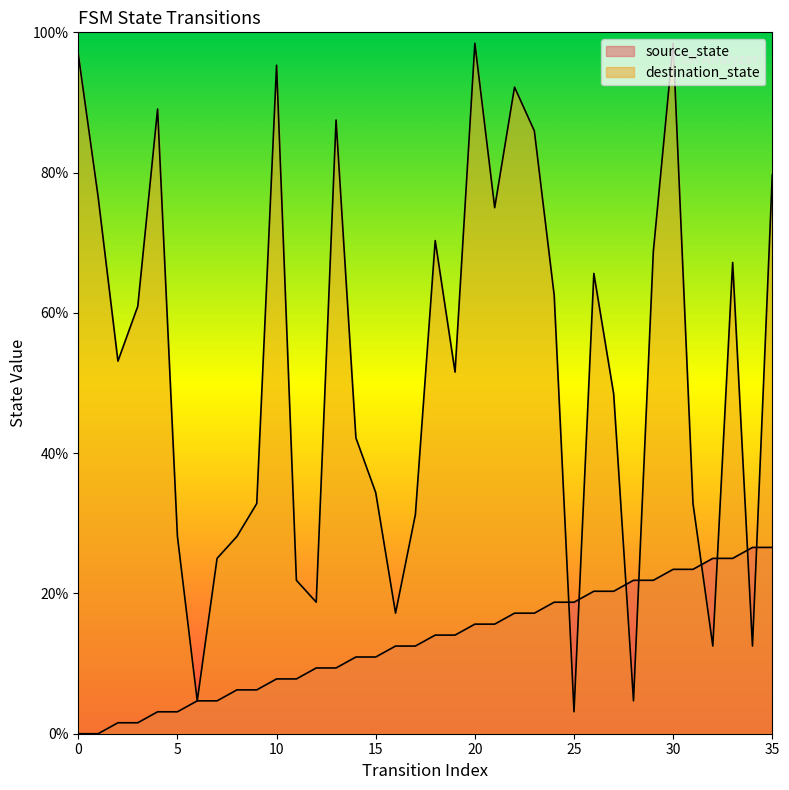

At which label does source_state first exceed 14?

18